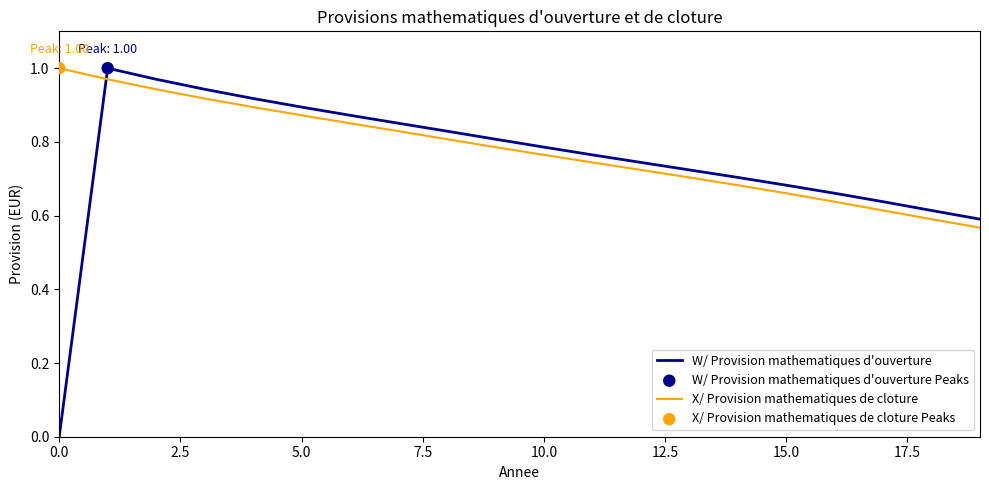

Which series has the largest range (max minus min)?

W/ Provision mathematiques d'ouverture